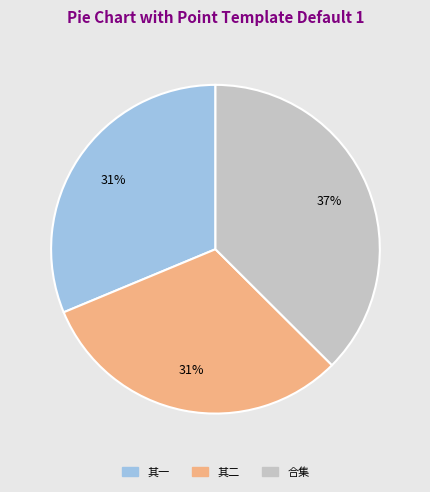

Which has a higher value, 合集 or 其二?

合集